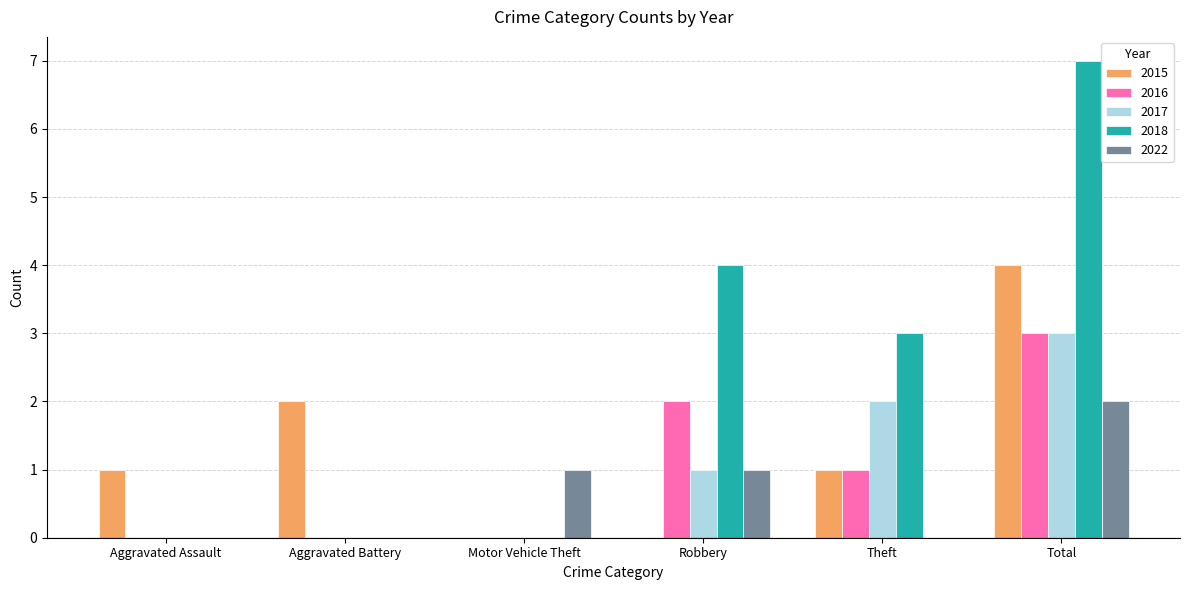

Is it true that 2018 equals 3 at Theft?

True